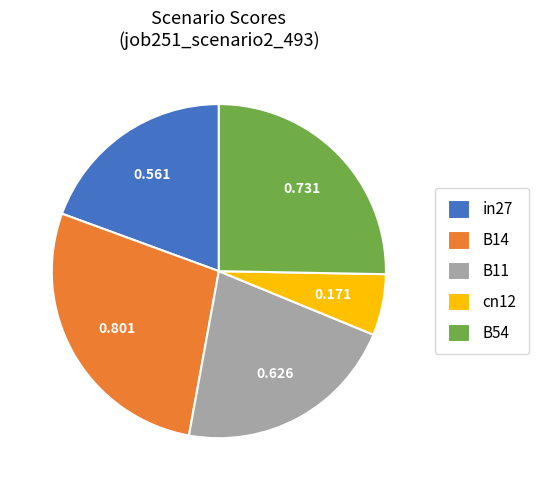

Which slice is the smallest?

cn12